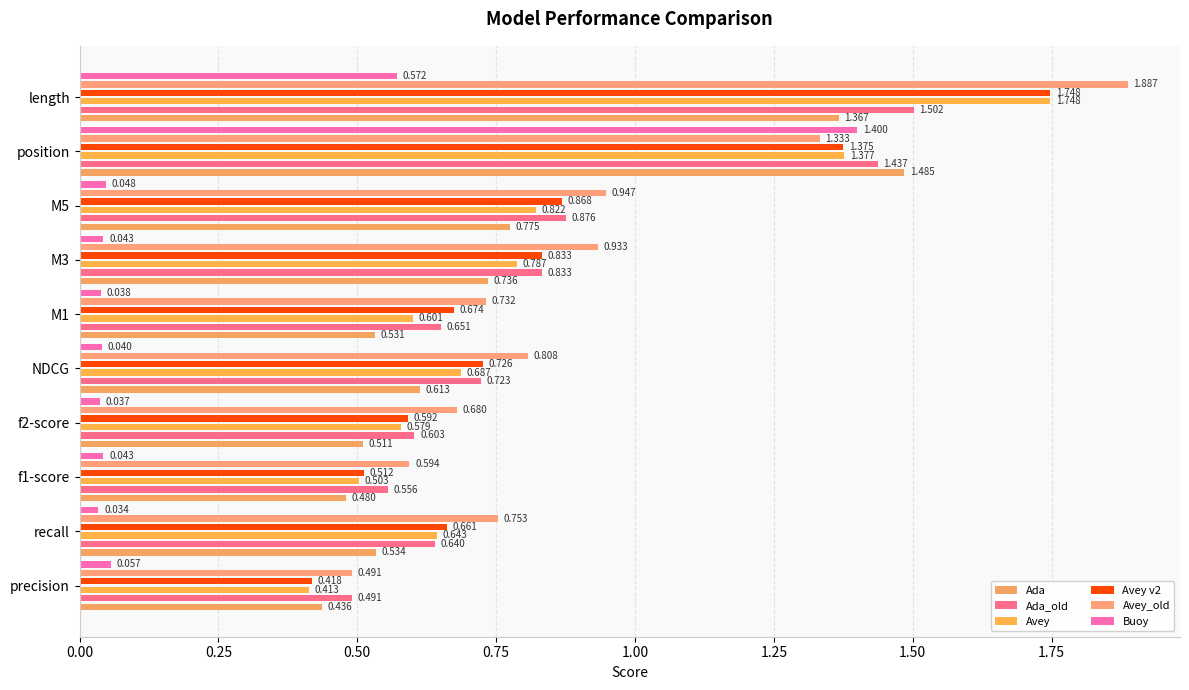

At recall, list the series in order from largest to smallest.

Avey_old, Avey v2, Avey, Ada_old, Ada, Buoy